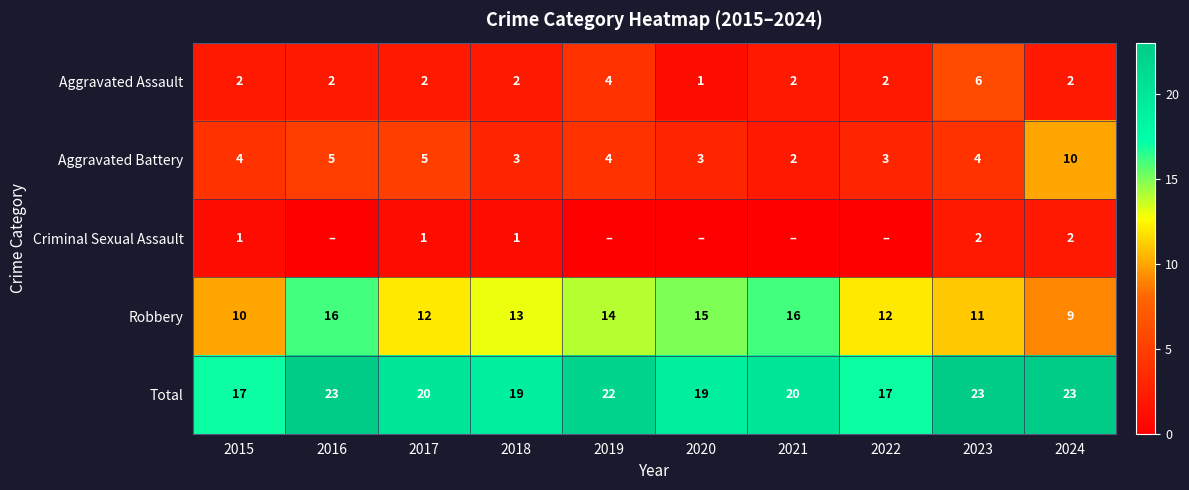

What value does the Total series have at 2024?

23